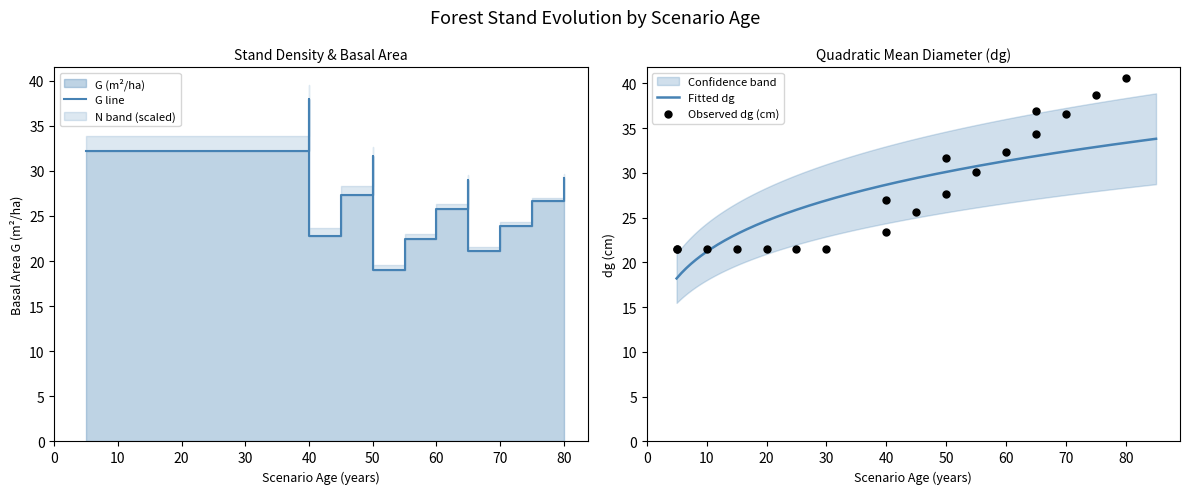

Which series has the widest spread of Y values?

dg